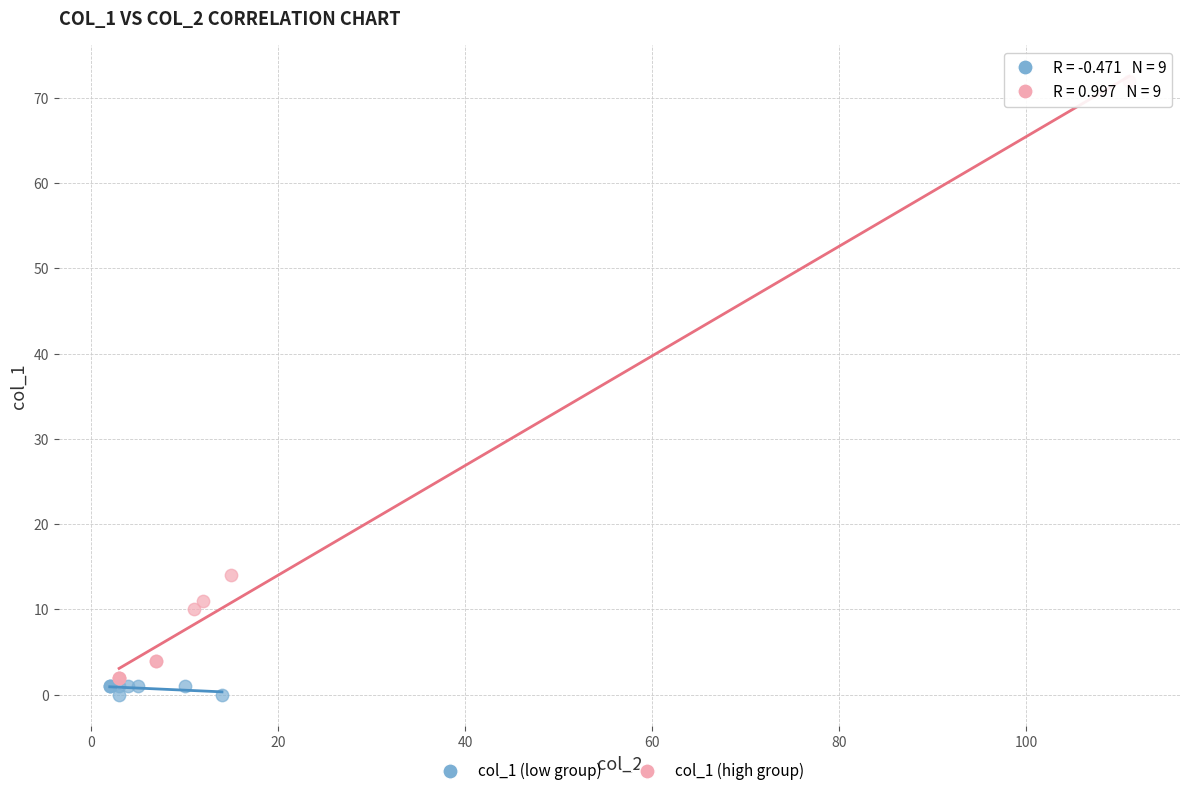

Which series reaches the minimum Y coordinate?

col_1 (low group)